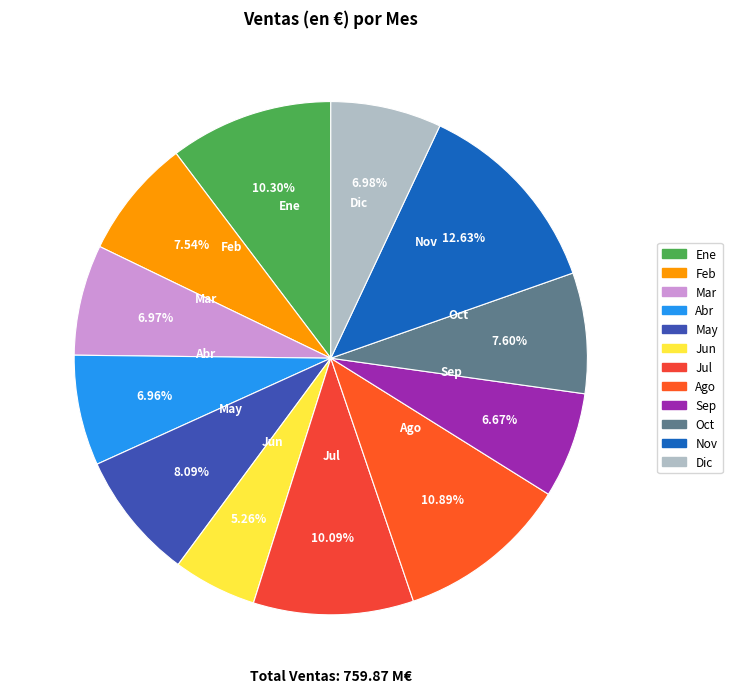

To the nearest percent, what is the difference between the largest and smallest slice percentages?

7%